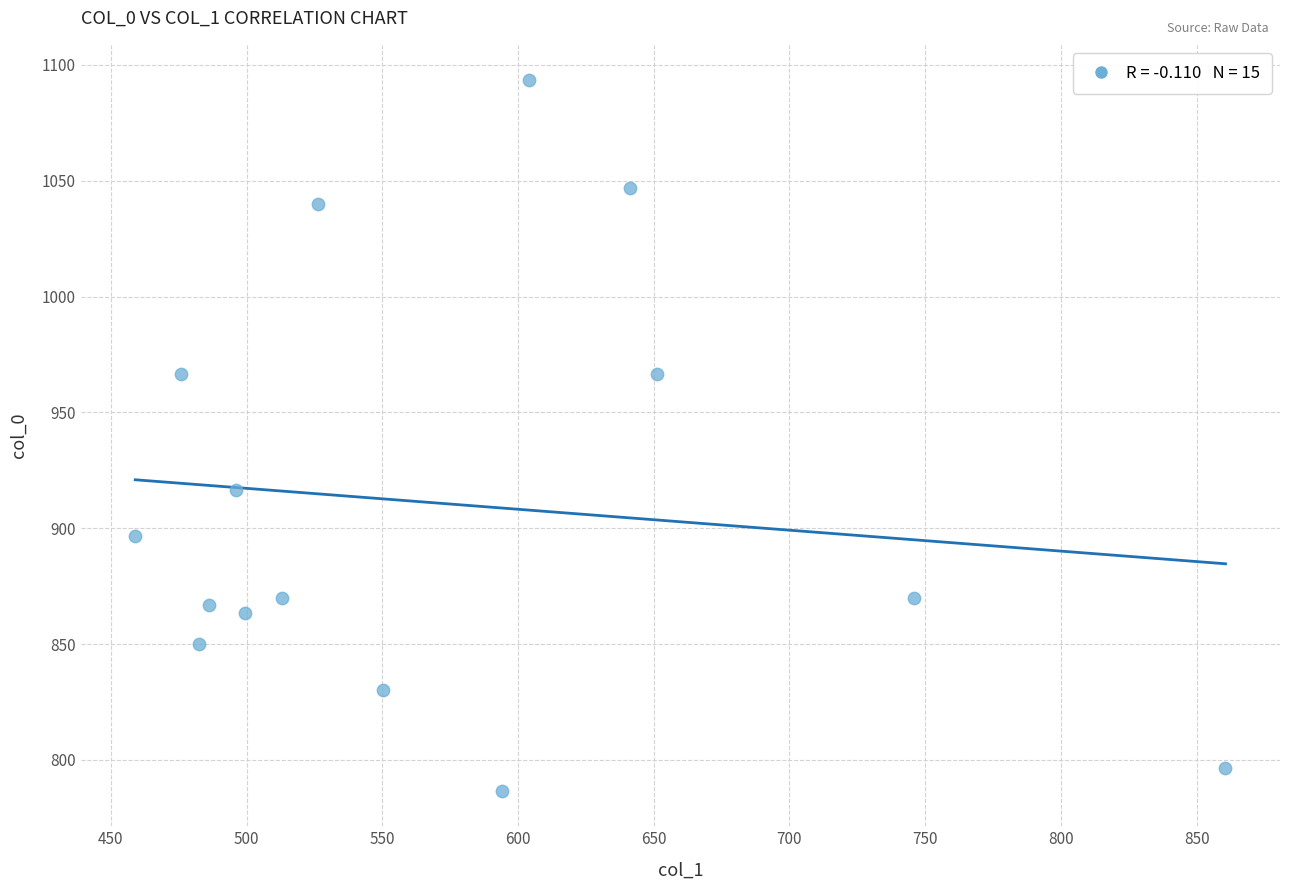

What is the range of Y values (max minus min)?

306.7